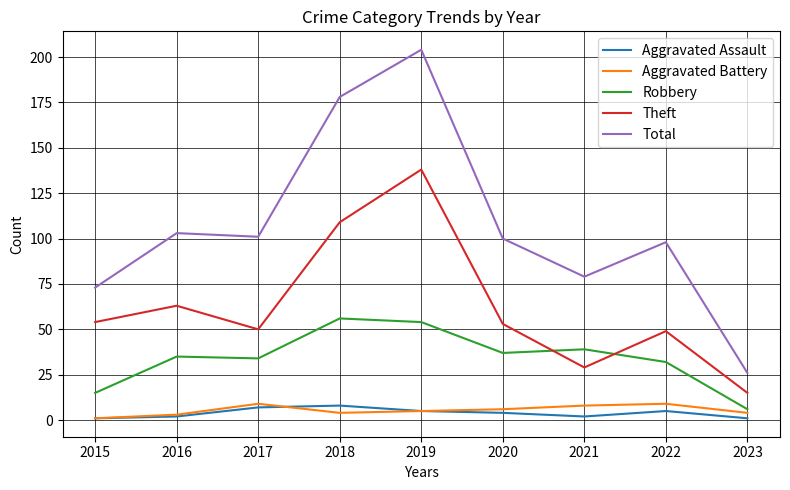

Reading left to right, transcribe all the data shown in this chart.

Aggravated Assault: 1	2	7	8	5	4	2	5	1
Aggravated Battery: 1	3	9	4	5	6	8	9	4
Robbery: 15	35	34	56	54	37	39	32	6
Theft: 54	63	50	109	138	53	29	49	15
Total: 73	103	101	178	204	100	79	98	26